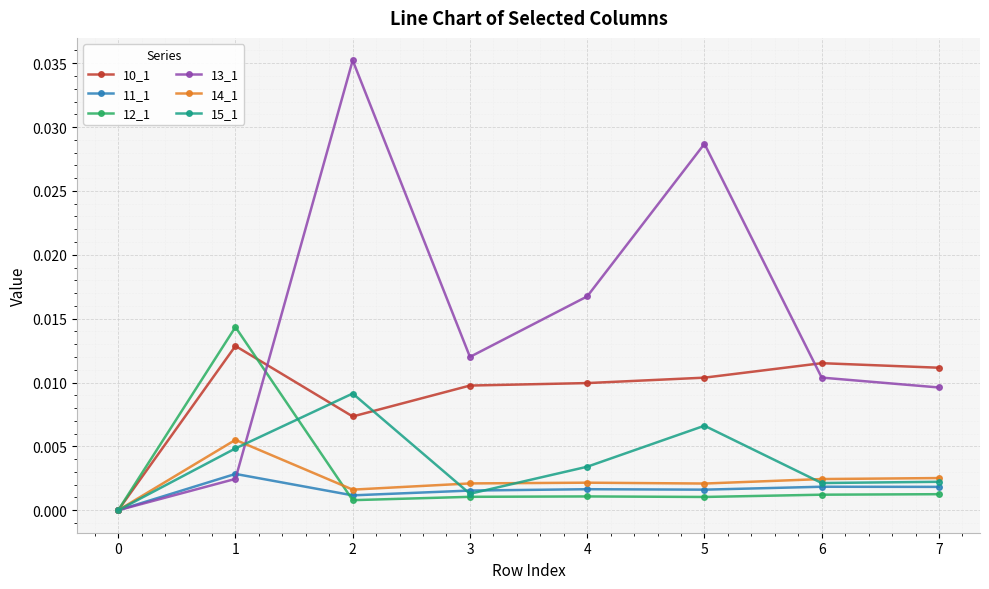

Which series changed the most between 2 and 6?

13_1